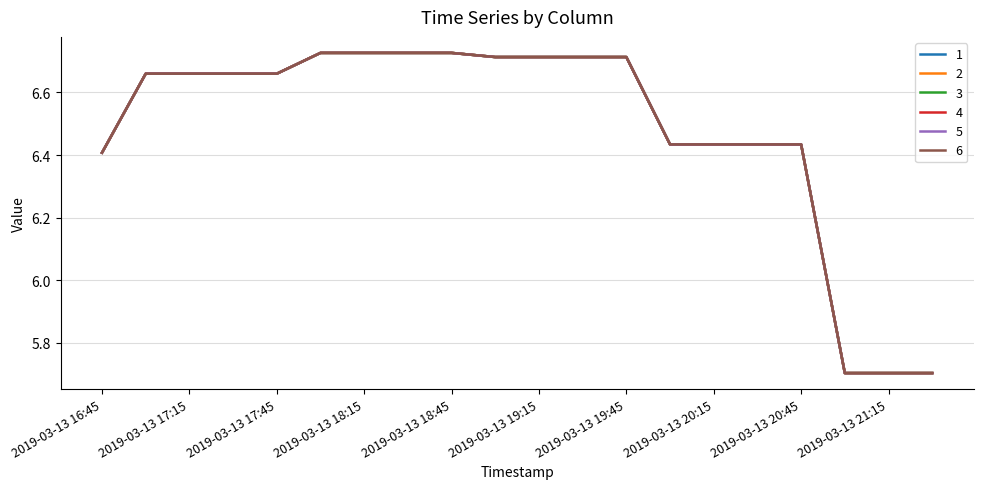

What is the maximum value for 2?

6.7